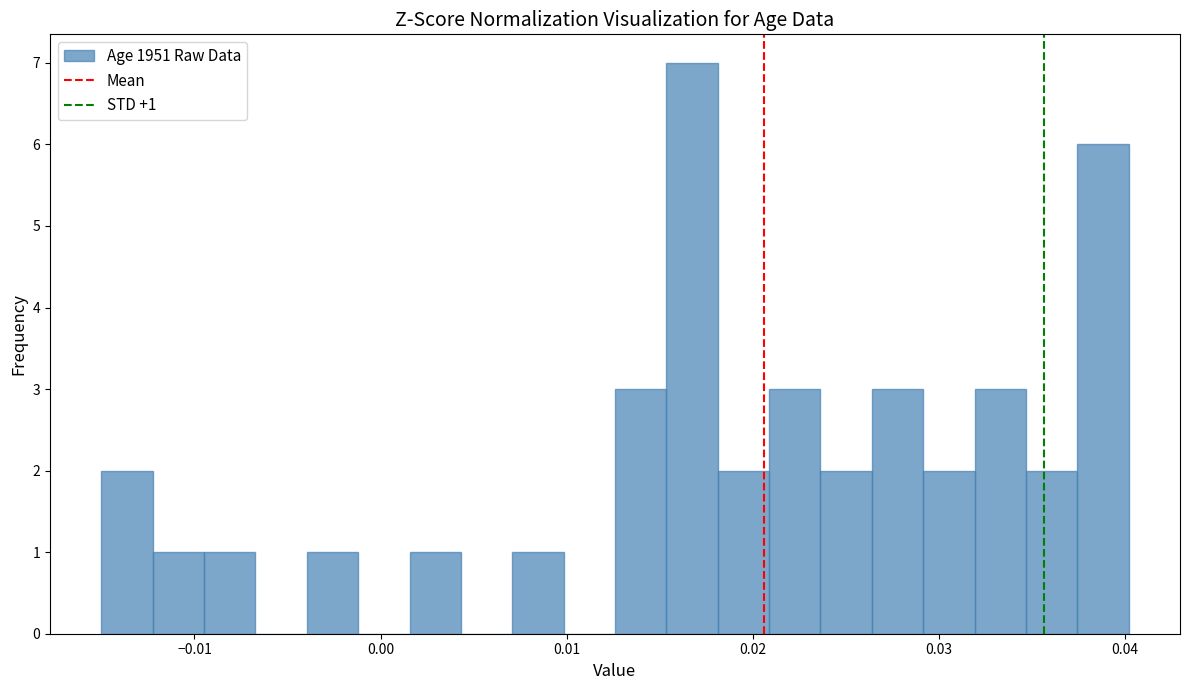

Read against the x-axis, roughly where is the centre of the tallest bar?

0.017